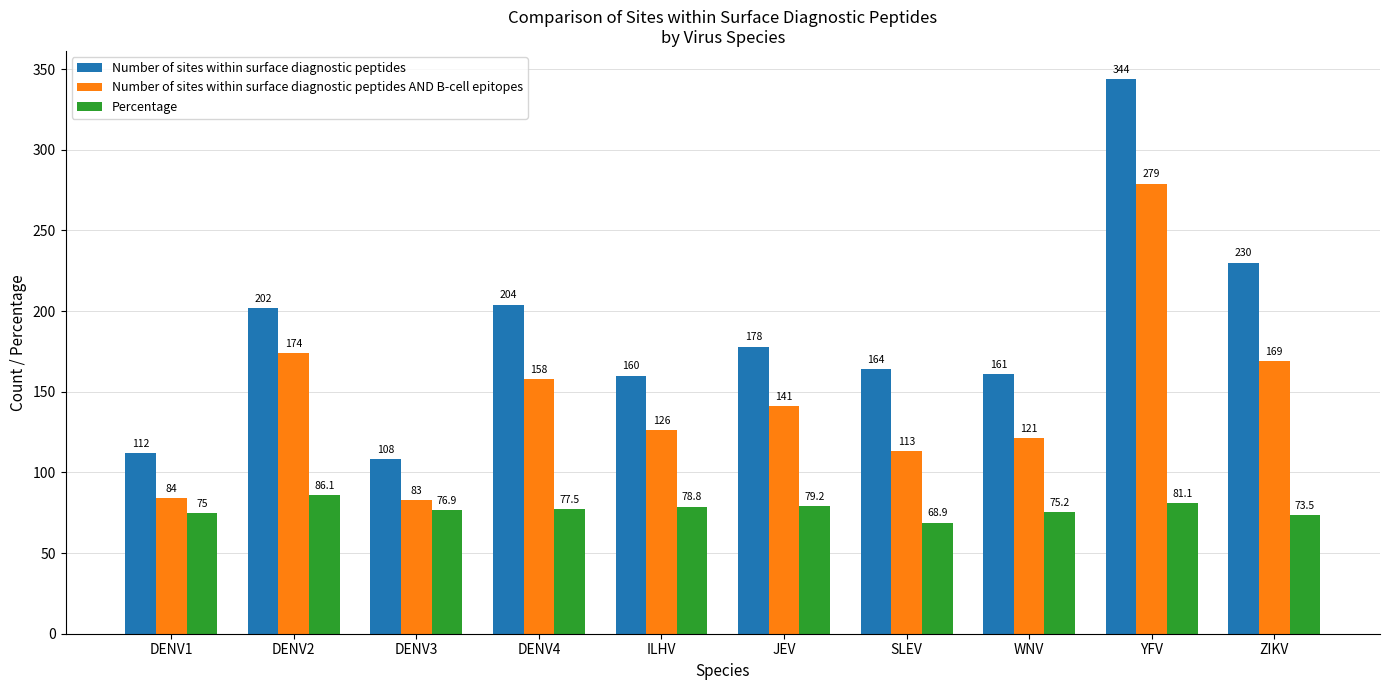

Reading left to right, transcribe all the data shown in this chart.

Number of sites within surface diagnostic peptides: 112.0	202.0	108.0	204.0	160.0	178.0	164.0	161.0	344.0	230.0
Number of sites within surface diagnostic peptides AND B-cell epitopes: 84.0	174.0	83.0	158.0	126.0	141.0	113.0	121.0	279.0	169.0
Percentage: 75.0	86.1	76.9	77.5	78.8	79.2	68.9	75.2	81.1	73.5